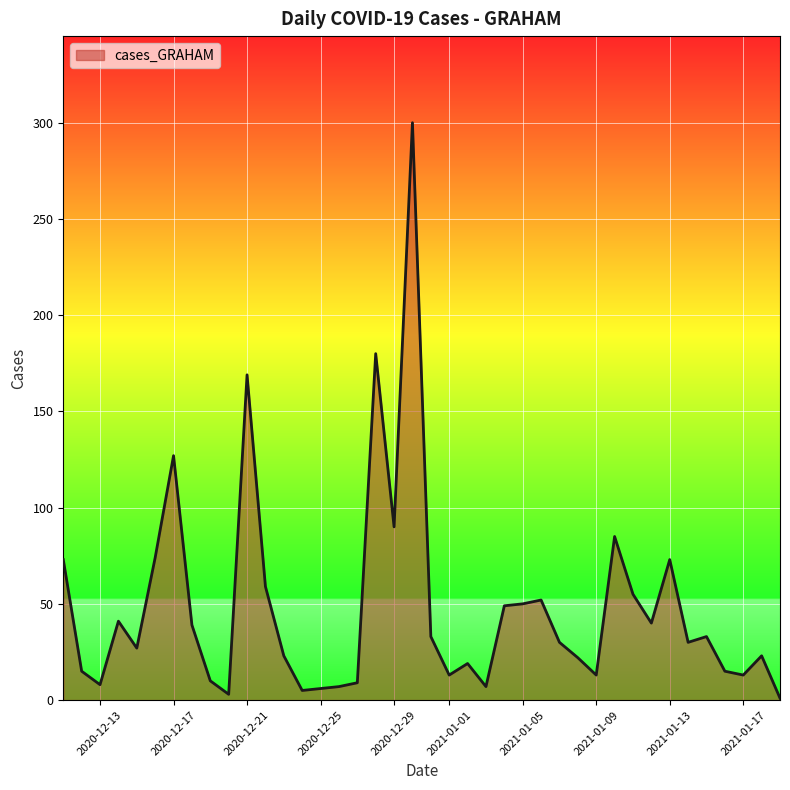

What is the greatest value displayed?

300